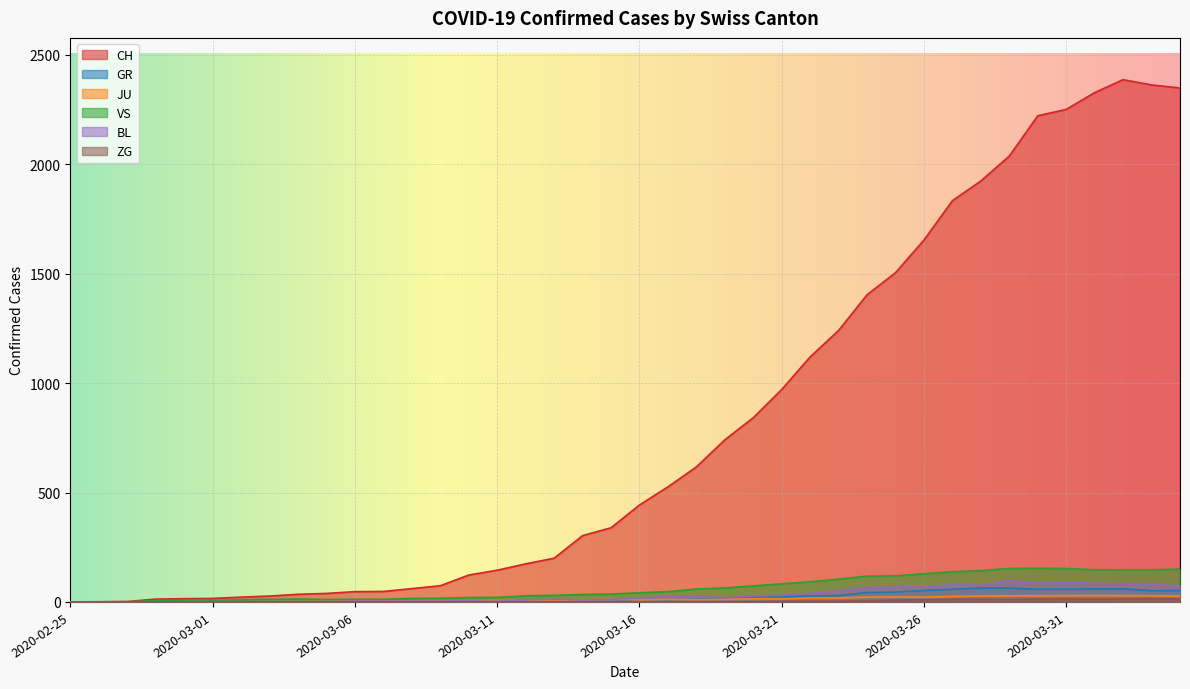

What is the spread (max minus min) of values at 2020-03-27?

1822